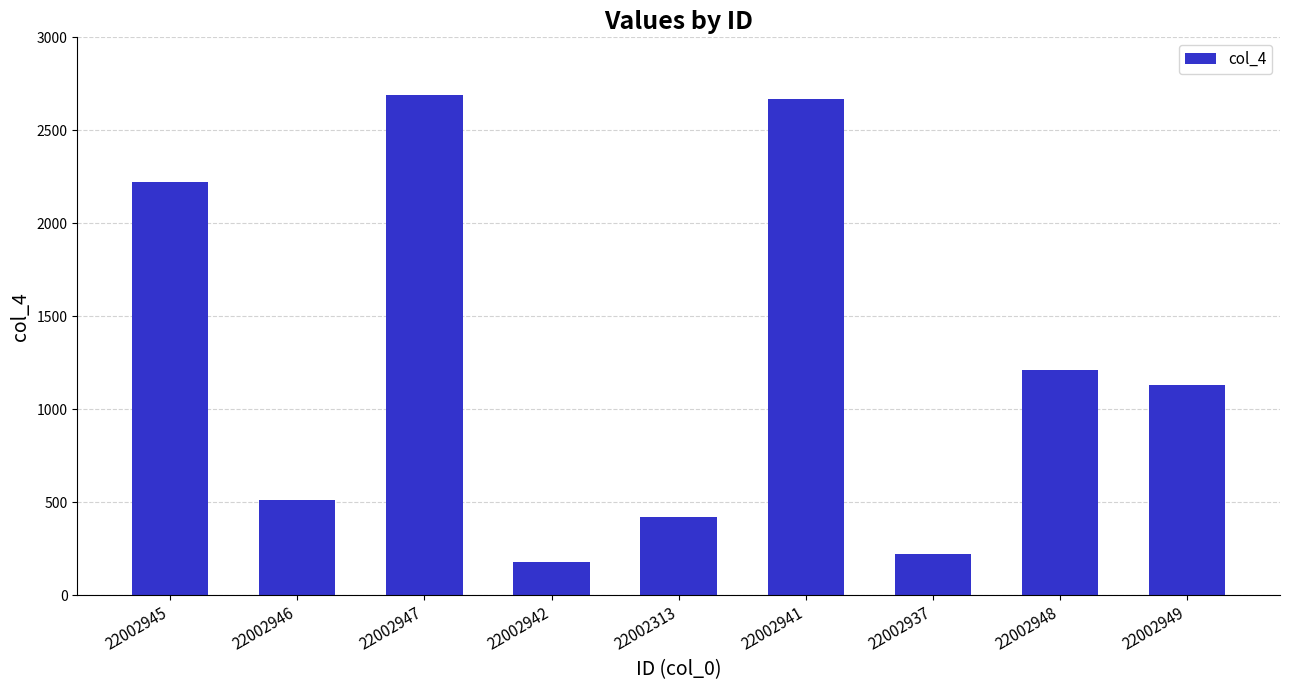

What is the average value?

1250